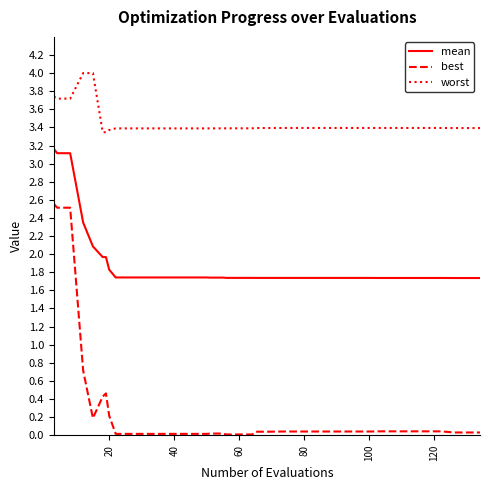

Which series has the largest total across all categories?

worst